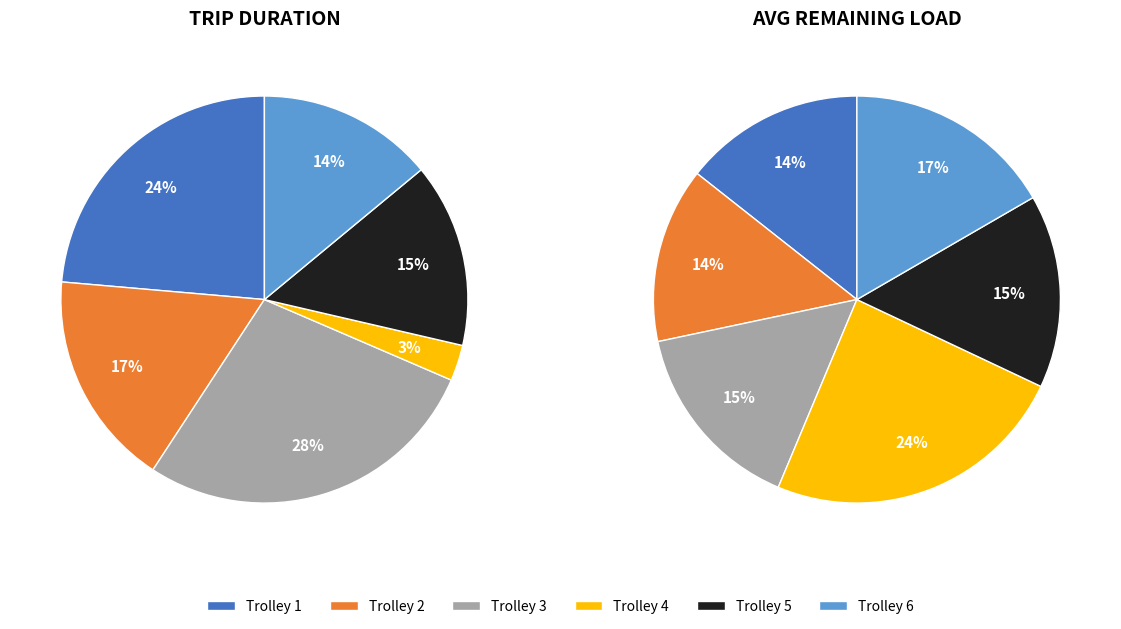

To the nearest percent, what is the combined percentage of Trolley 3 and Trolley 5?

42%